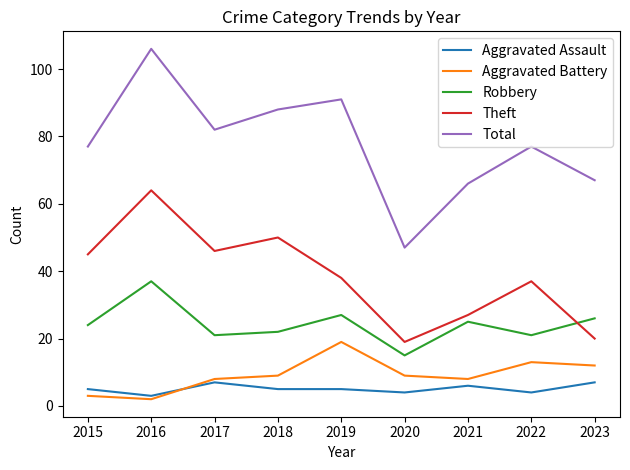

What are all the series names shown in the legend?

Aggravated Assault, Aggravated Battery, Robbery, Theft, Total